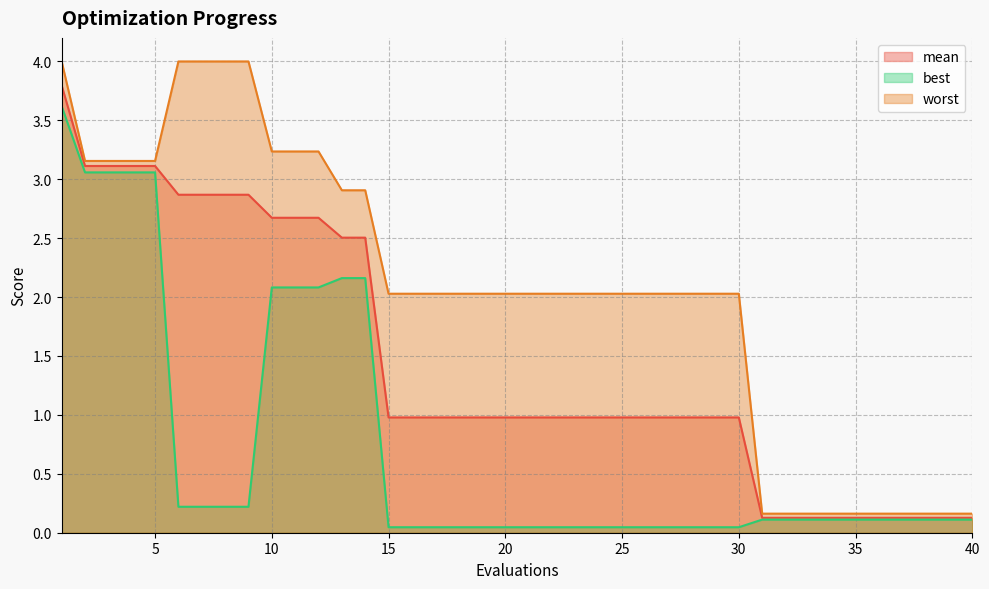

What is the value of the worst point at the 11th from the left?

3.2